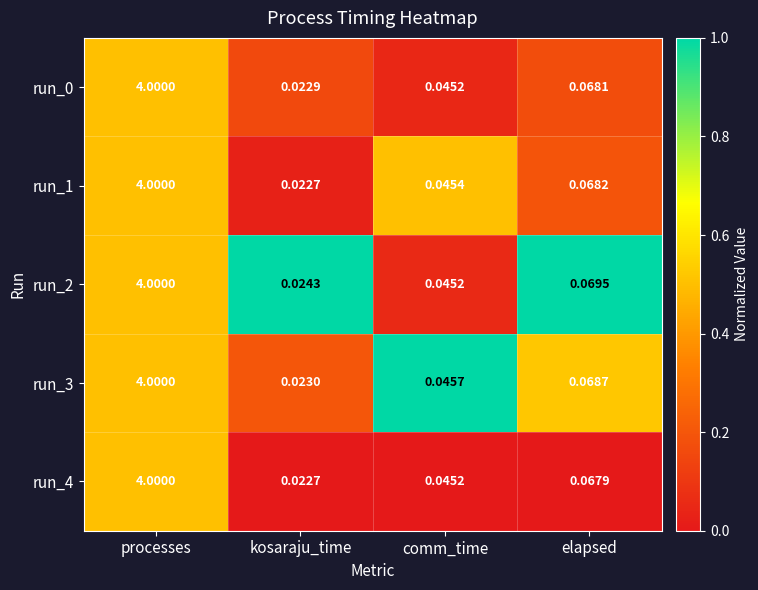

What is the maximum value shown in the chart?

4.0